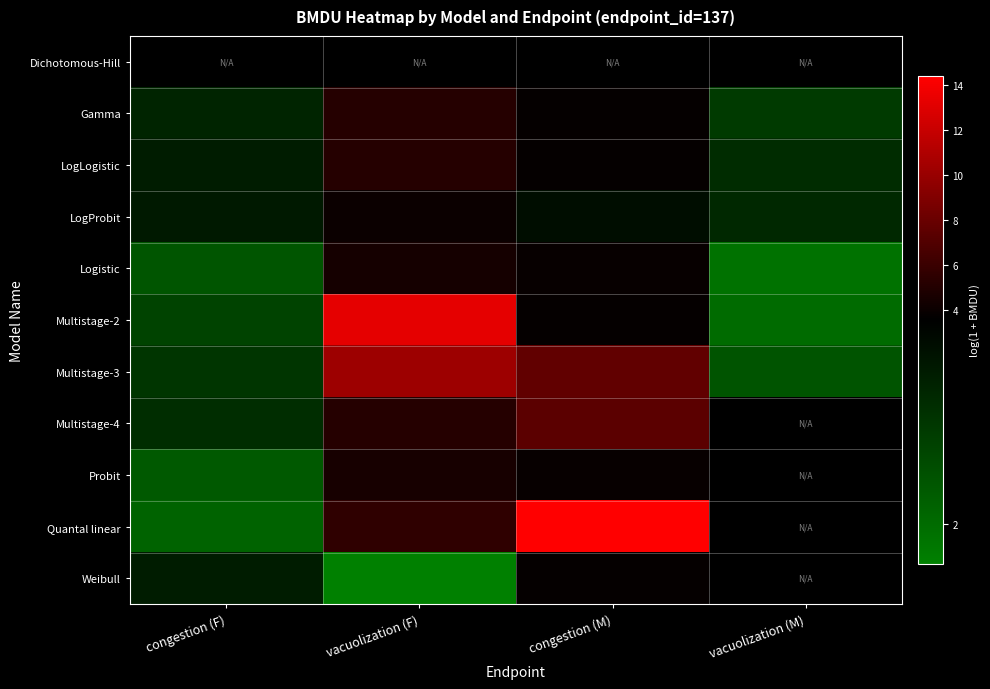

The Multistage-3 series shows 1.2 at congestion (F). True or false?

False